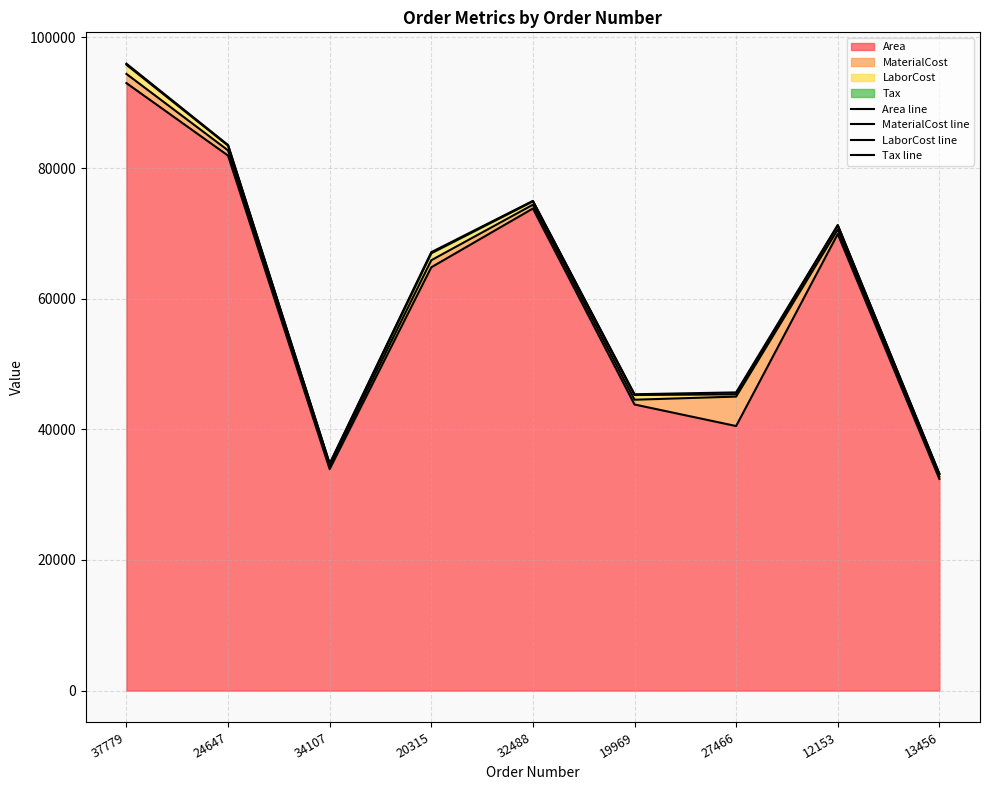

True or false: Tax line and Area line cross at least once.

False